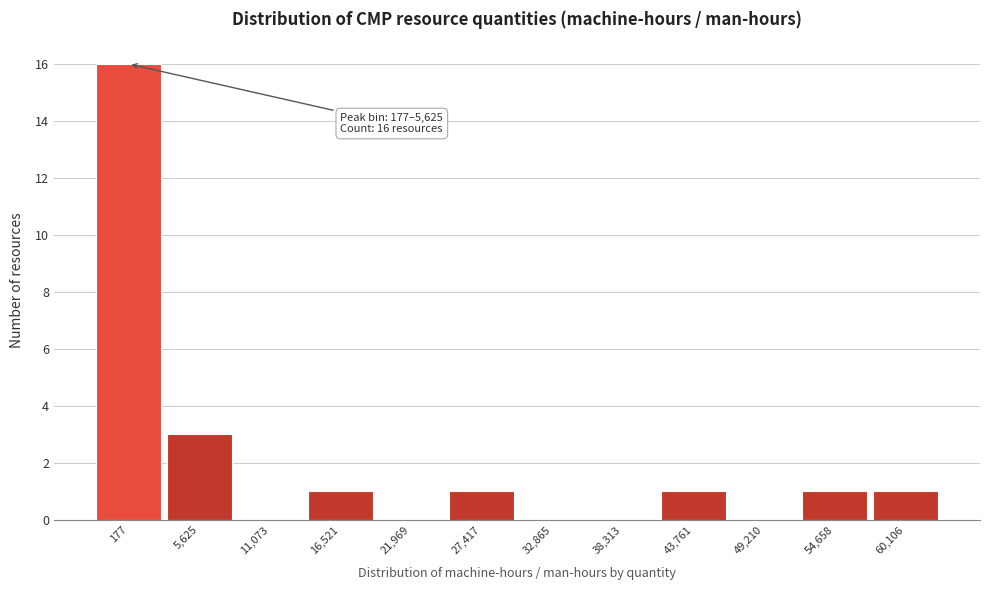

Reading left to right, what are all the values shown in this chart?

177=16	5,625=3	11,073=0	16,521=1	21,969=0	27,417=1	32,865=0	38,313=0	43,761=1	49,210=0	54,658=1	60,106=1